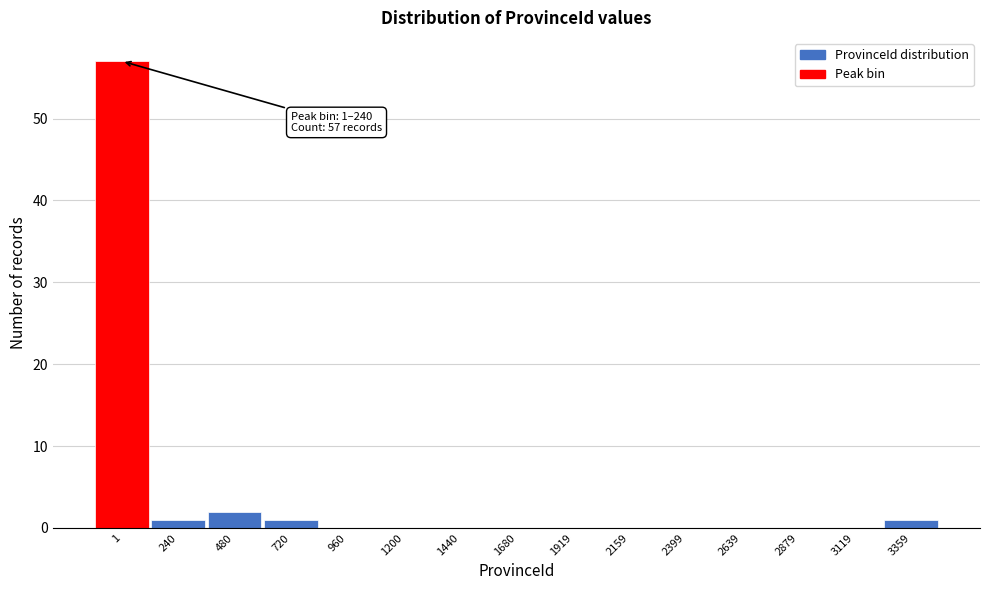

Reading left to right, transcribe all the data shown in this chart.

1=57	240=1	480=2	720=1	960=0	1200=0	1440=0	1680=0	1919=0	2159=0	2399=0	2639=0	2879=0	3119=0	3359=1